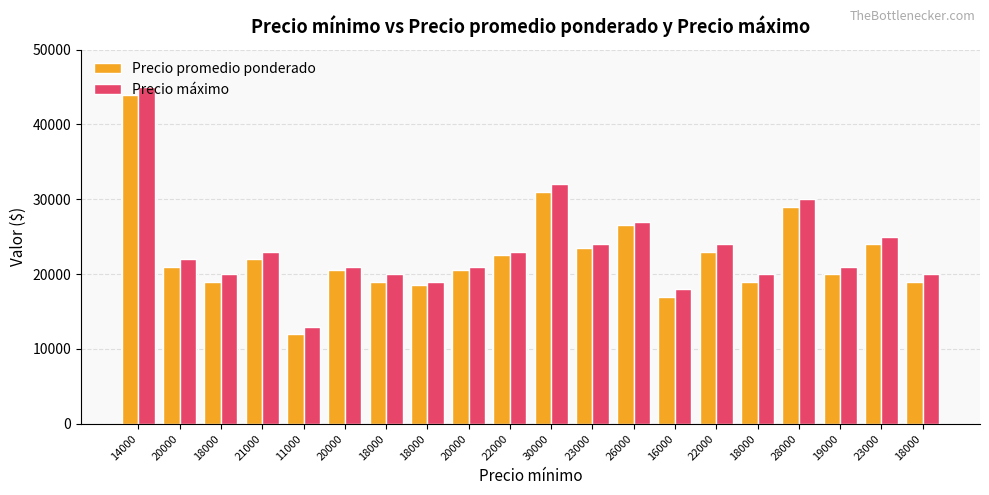

Rank the series at 21000 from highest to lowest value.

Precio máximo, Precio promedio ponderado